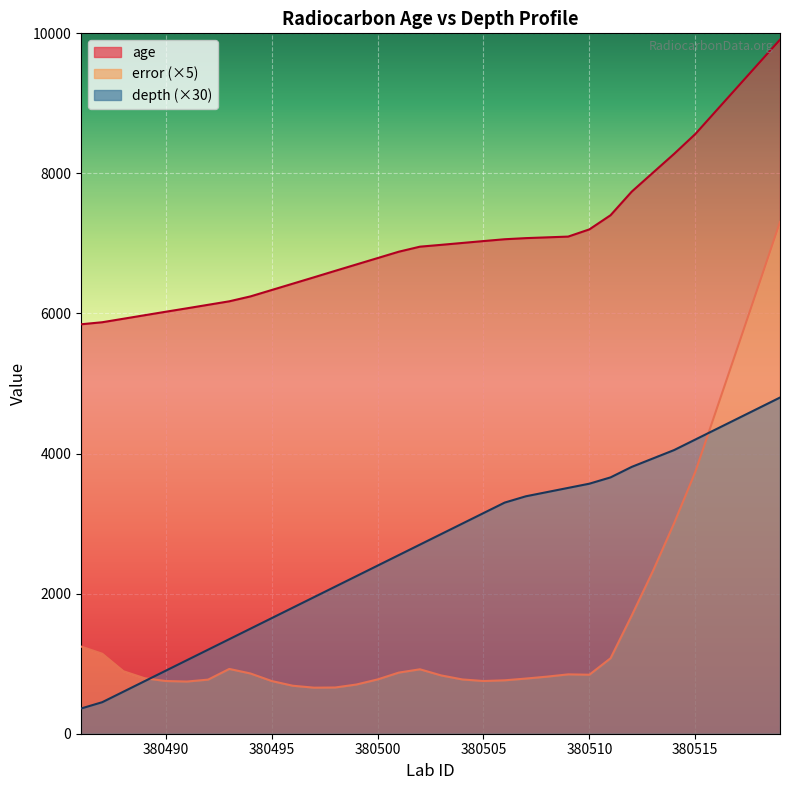

True or false: age and depth cross at least once.

False